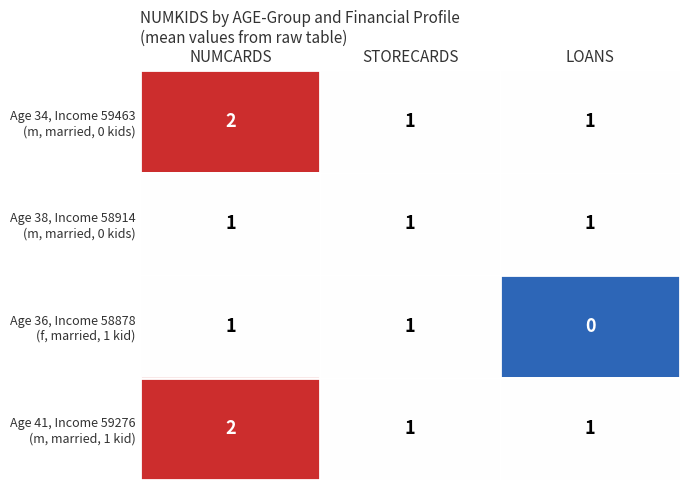

Which category has the lowest value across all series?

LOANS